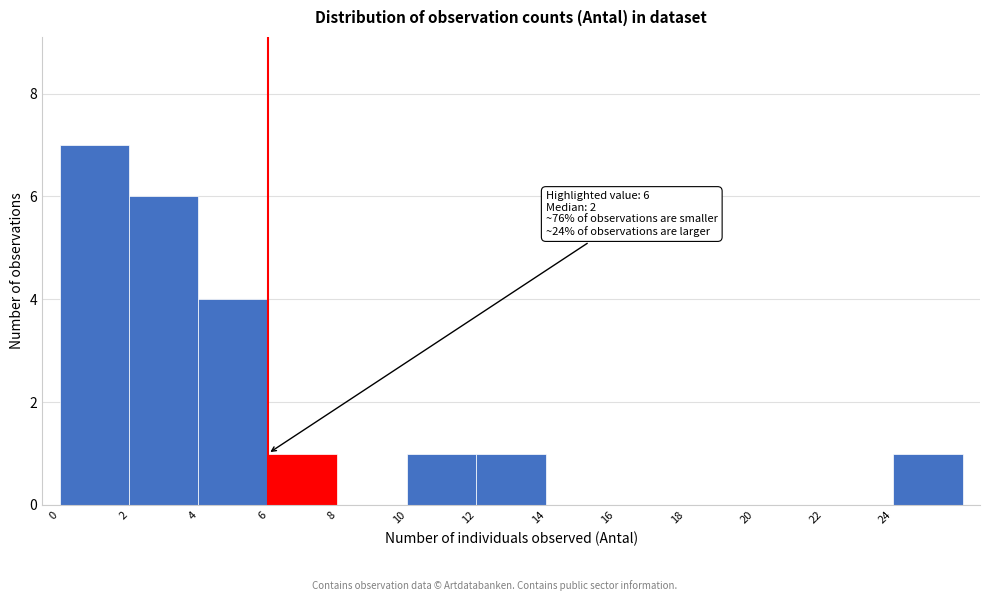

Which range on the x-axis has the tallest bar?

0 to 2